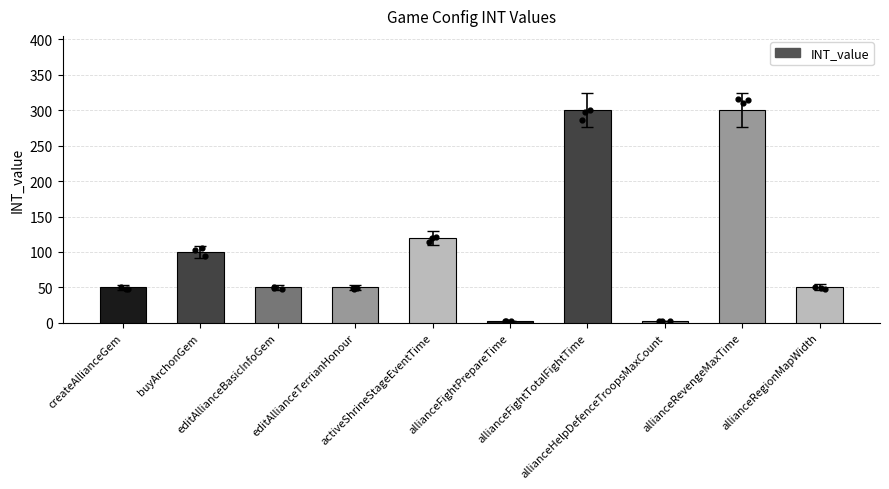

What is the ratio of the value at editAllianceBasicInfoGem to the value at allianceHelpDefenceTroopsMaxCount?

25.0